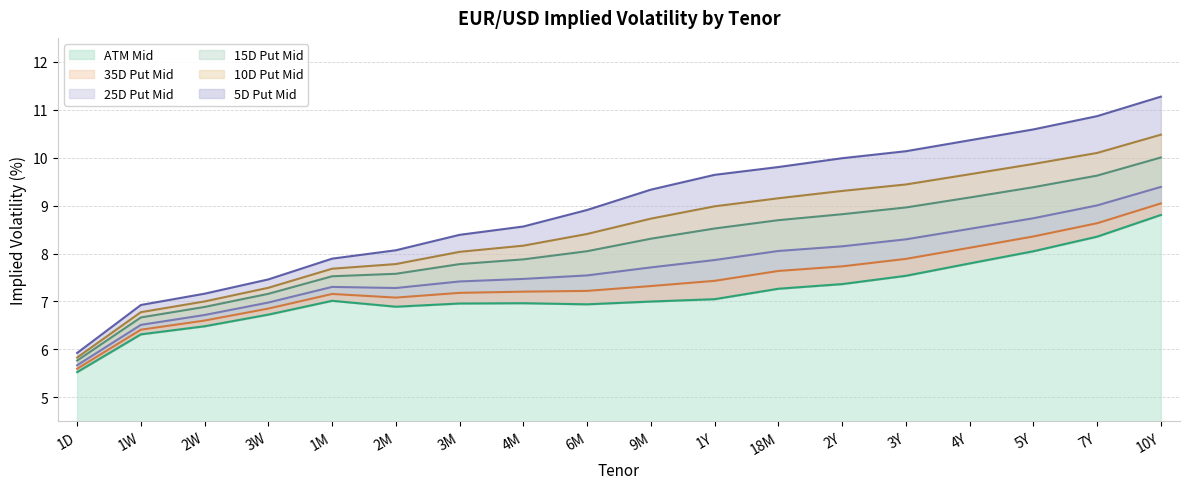

At which label does 35D Put Mid reach its peak?

10Y